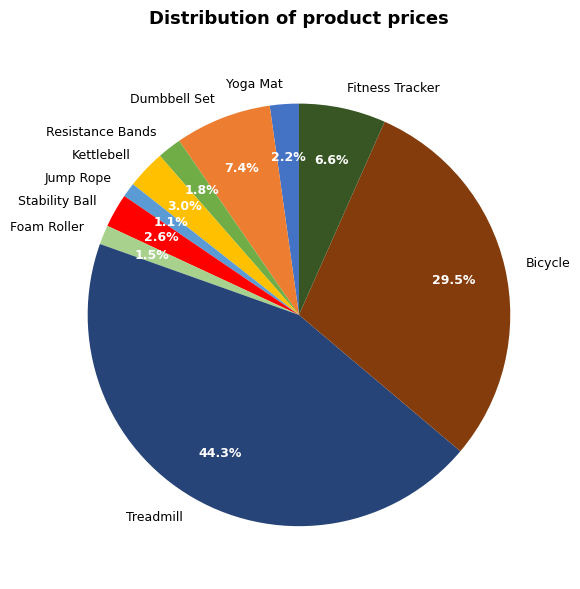

How many segments does this pie chart have?

10